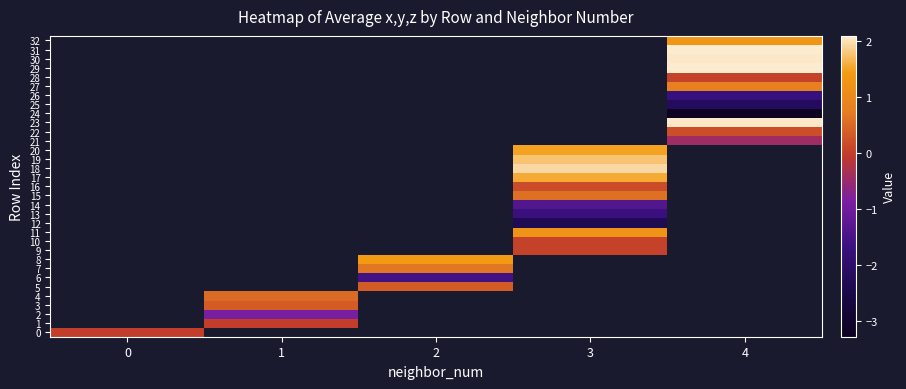

What is the smallest value displayed?

-3.3